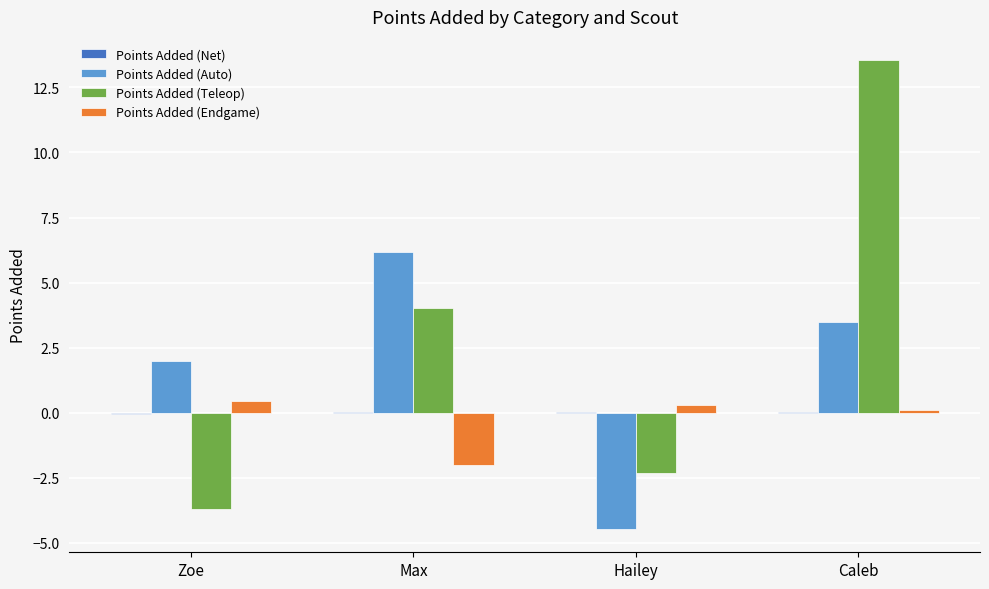

What is the spread (max minus min) of values at Hailey?

4.8